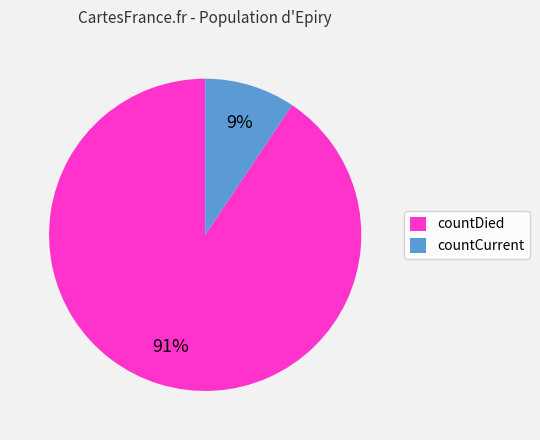

Which has a higher value, countCurrent or countDied?

countDied